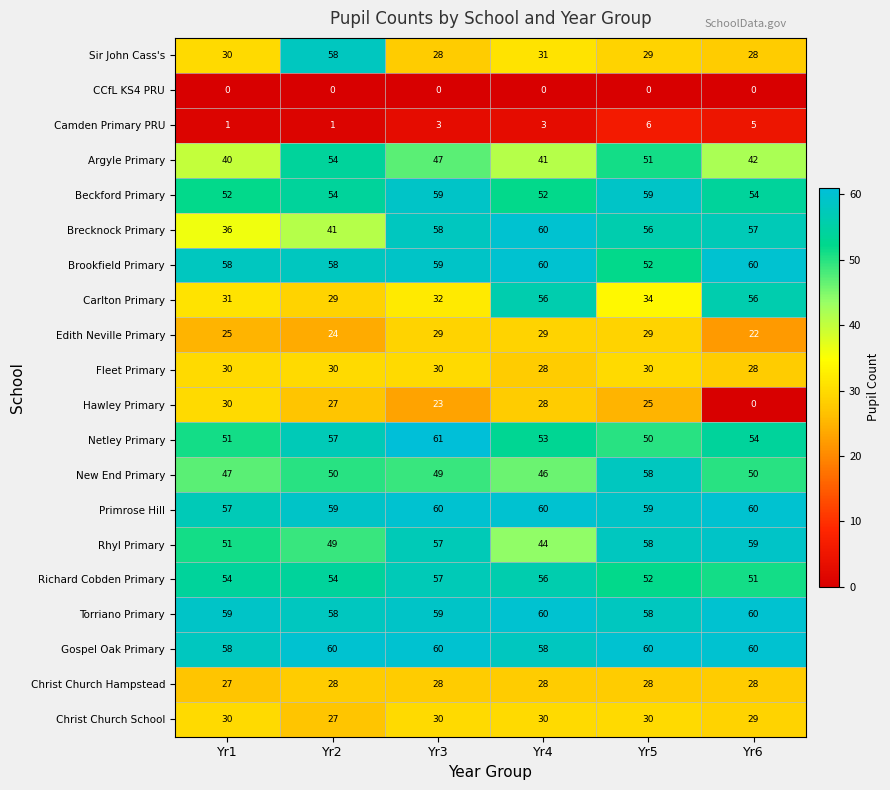

Read the Hawley Primary value at Yr2.

27